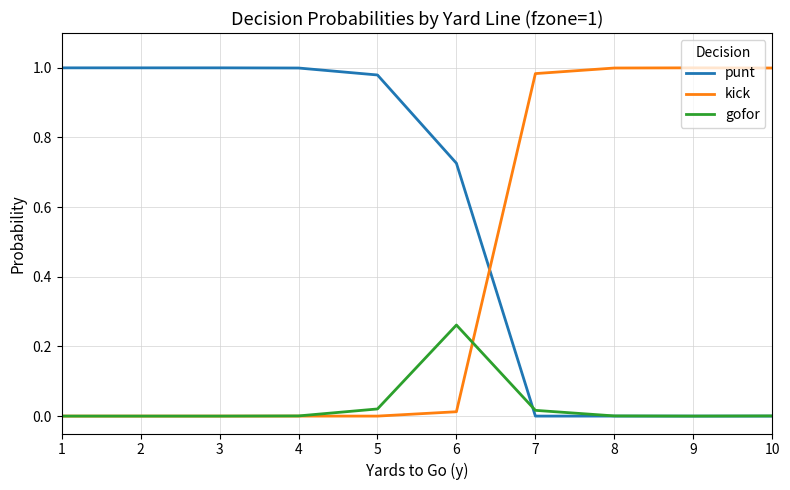

Which series has the largest total across all categories?

punt